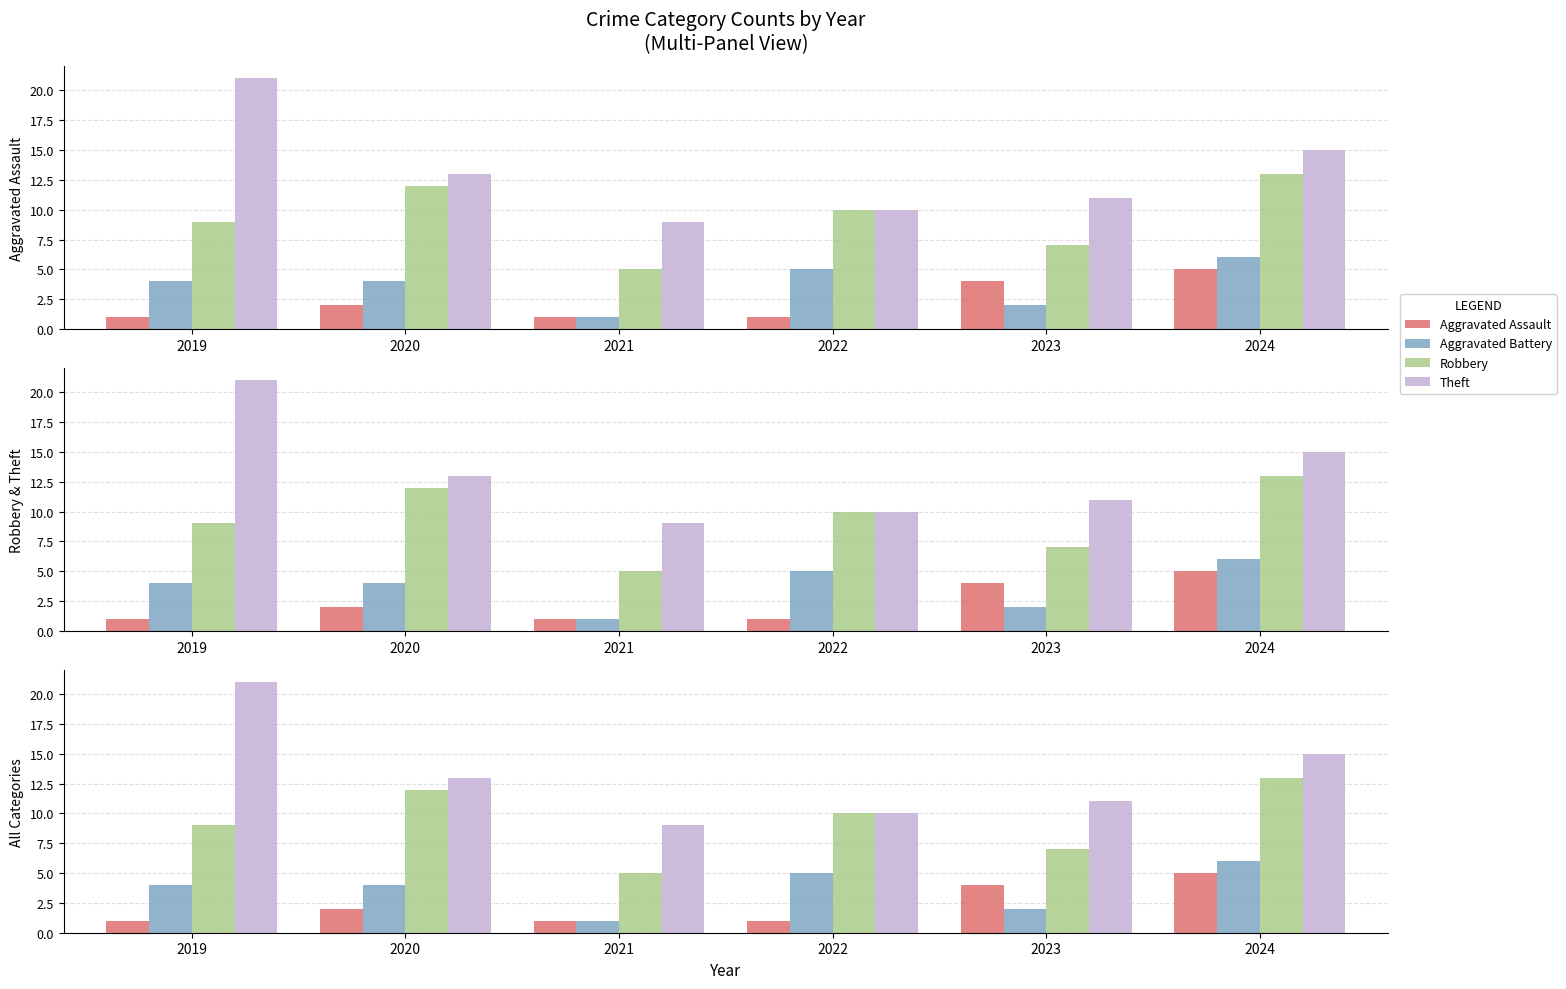

List the series in order of their peak value, lowest first.

Aggravated Assault, Aggravated Battery, Robbery, Theft